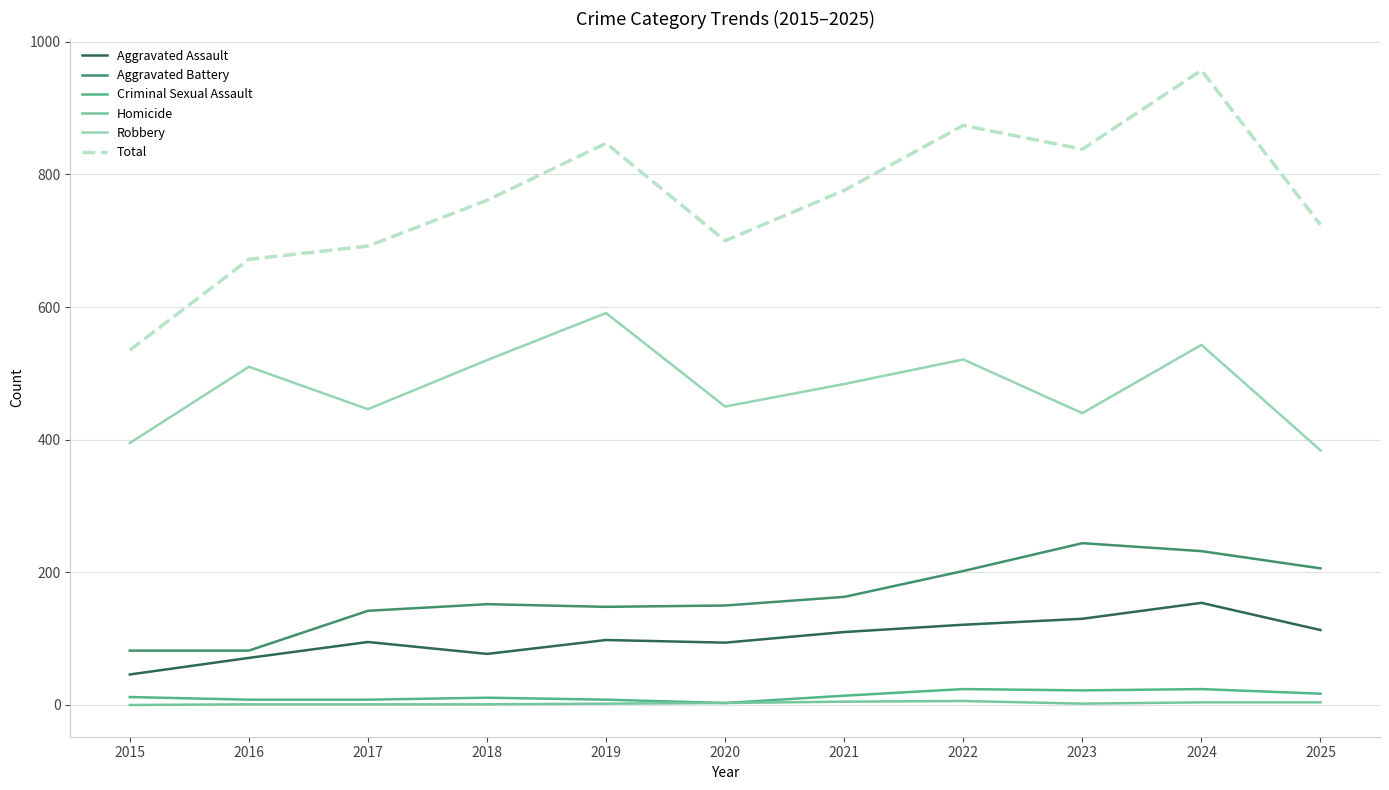

What is the spread (max minus min) of values at 2017?

691